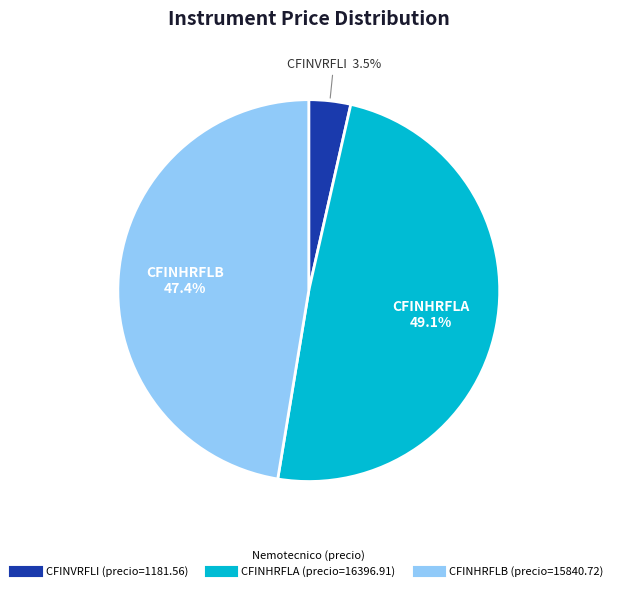

Count the number of slices in the pie.

3